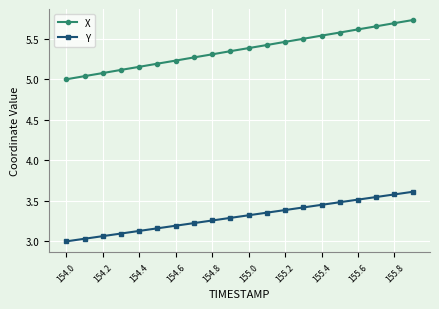

Rank the series by their maximum value, from highest to lowest.

X, Y